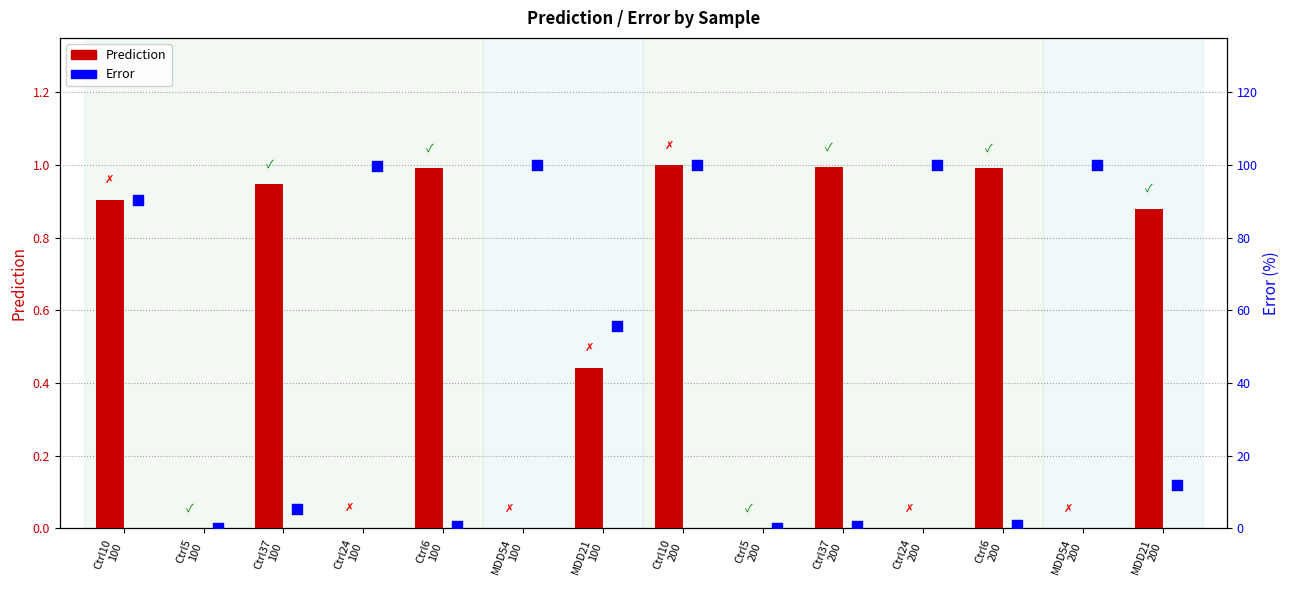

Which series has the widest spread of Y values?

Error